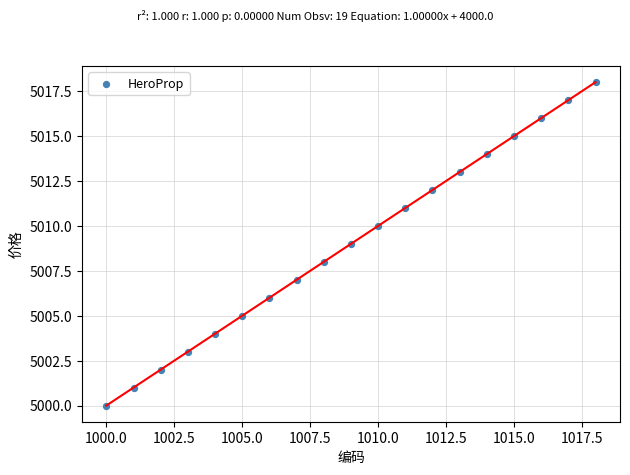

What is the range of X values (max minus min)?

18